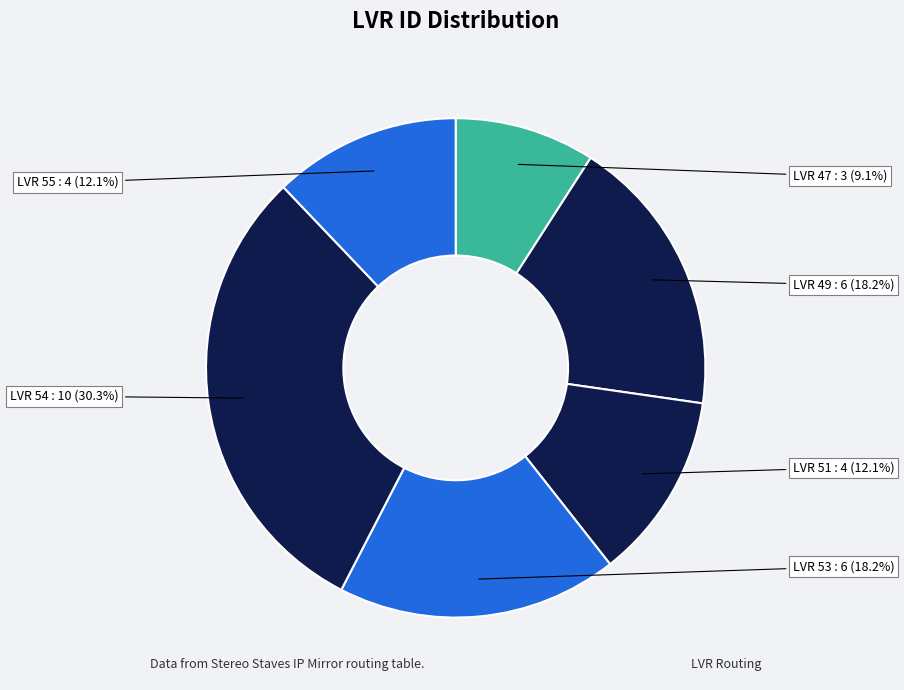

Which slice is the largest?

LVR 54